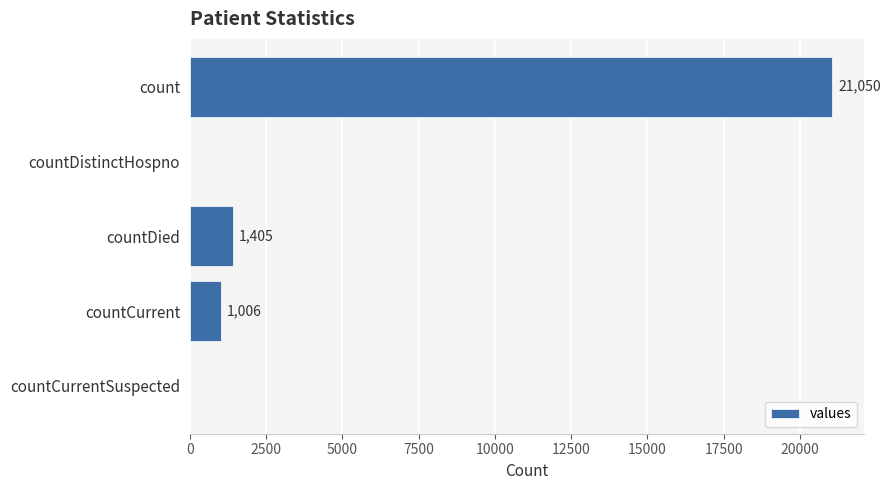

Where is the data nearest to the value 10525?

countDied